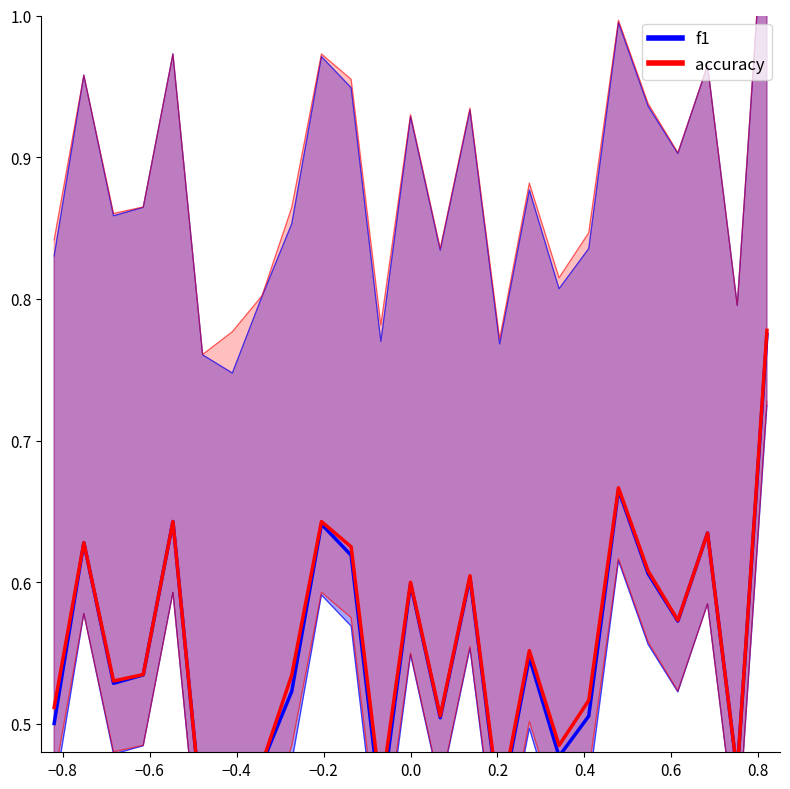

Reading left to right, extract all data points from this chart.

f1: 0.5	0.6	0.5	0.5	0.6	0.4	0.4	0.5	0.5	0.6	0.6	0.4	0.6	0.5	0.6	0.4	0.5	0.5	0.5	0.7	0.6	0.6	0.6	0.5	0.8
accuracy: 0.5	0.6	0.5	0.5	0.6	0.4	0.4	0.5	0.5	0.6	0.6	0.5	0.6	0.5	0.6	0.4	0.6	0.5	0.5	0.7	0.6	0.6	0.6	0.5	0.8